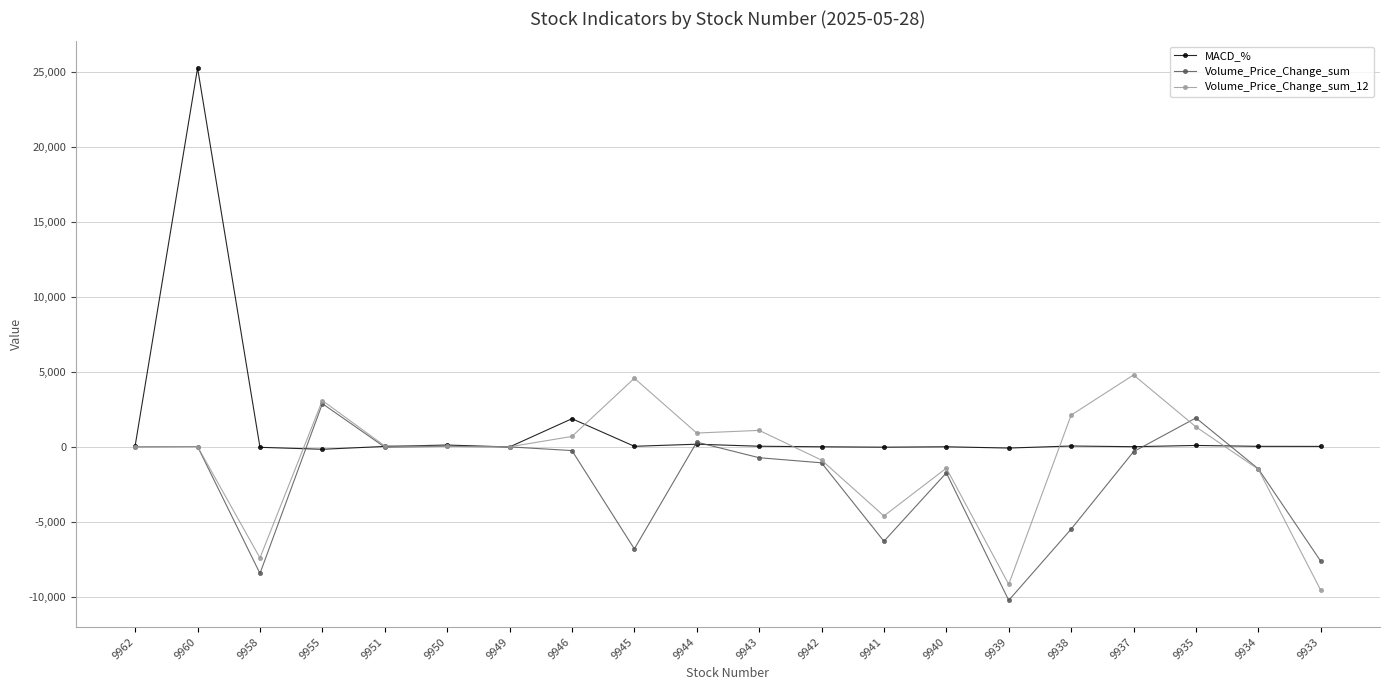

Is the value of Volume_Price_Change_sum_12 at 9958 greater than the value of Volume_Price_Change_sum at 9960?

No